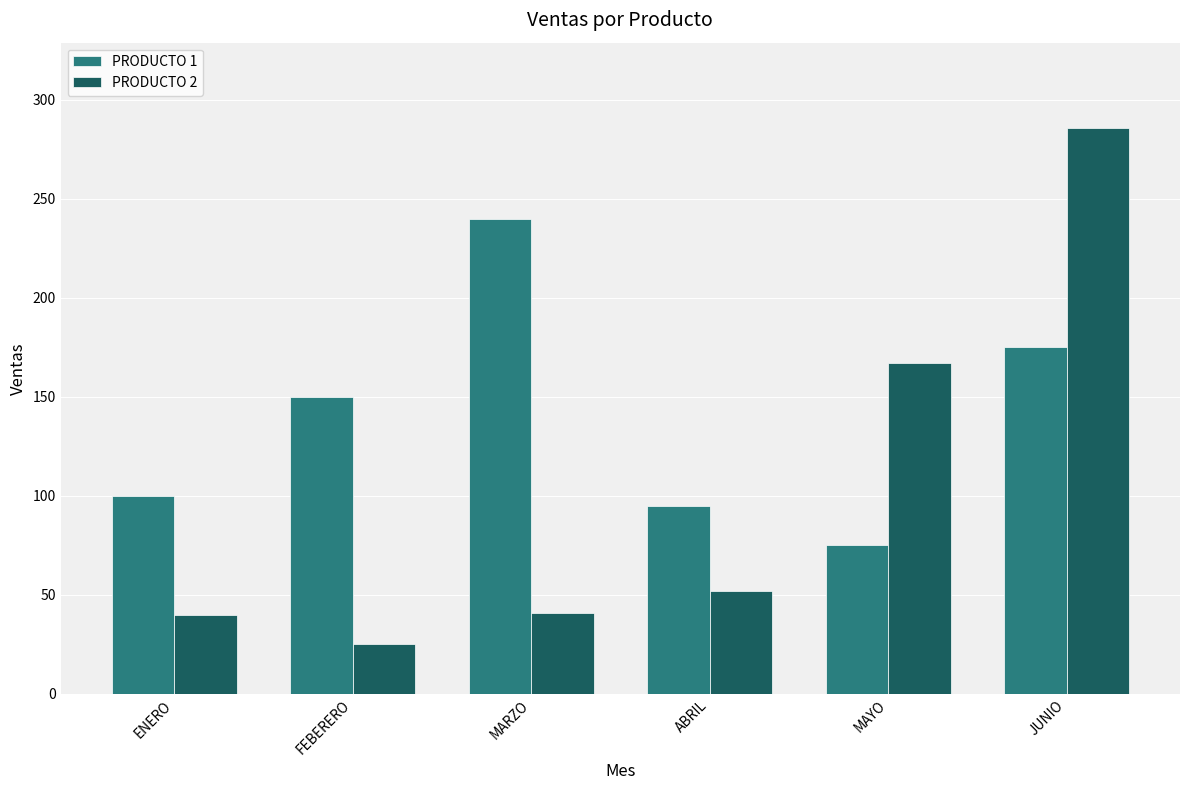

The PRODUCTO 1 series shows 397 at MARZO. True or false?

False